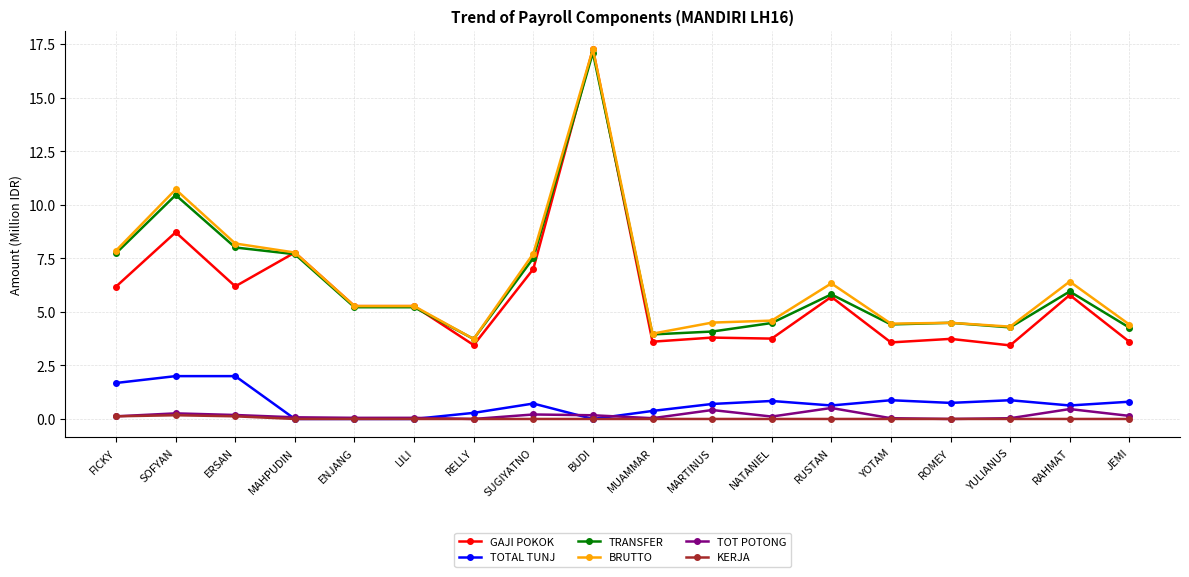

What is the approximate value of TOTAL TUNJ at JEMI?

0.8